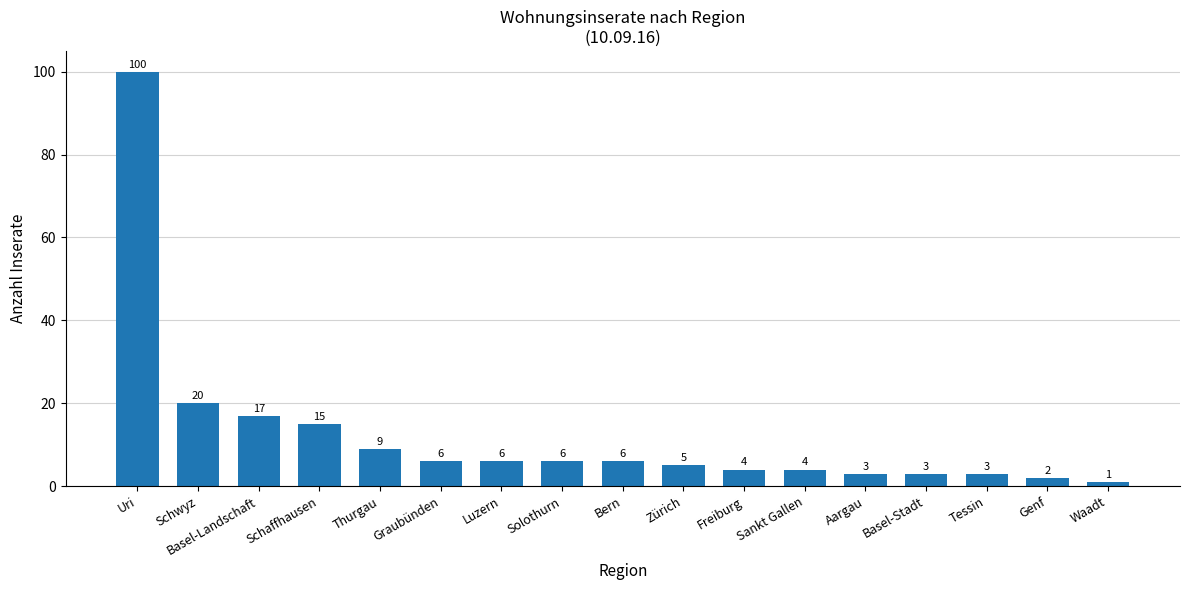

Reading left to right, list all the values displayed in this chart.

100	20	17	15	9	6	6	6	6	5	4	4	3	3	3	2	1